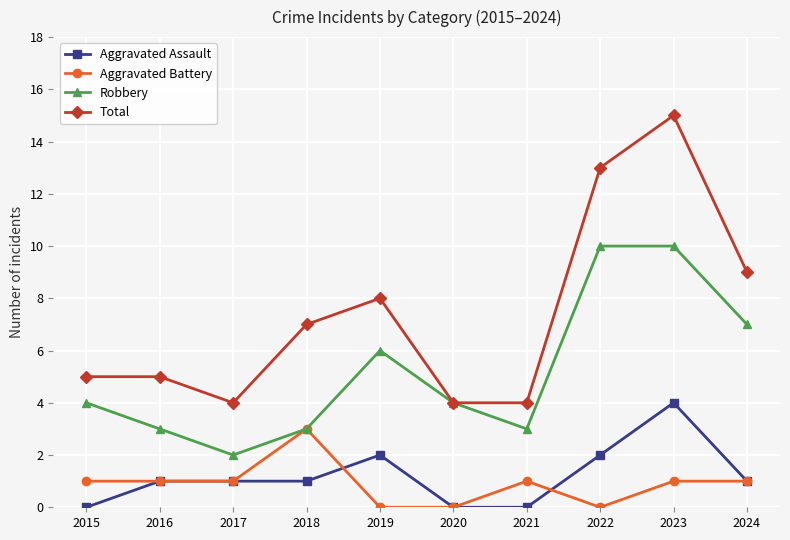

What is the highest value of the Robbery series?

10